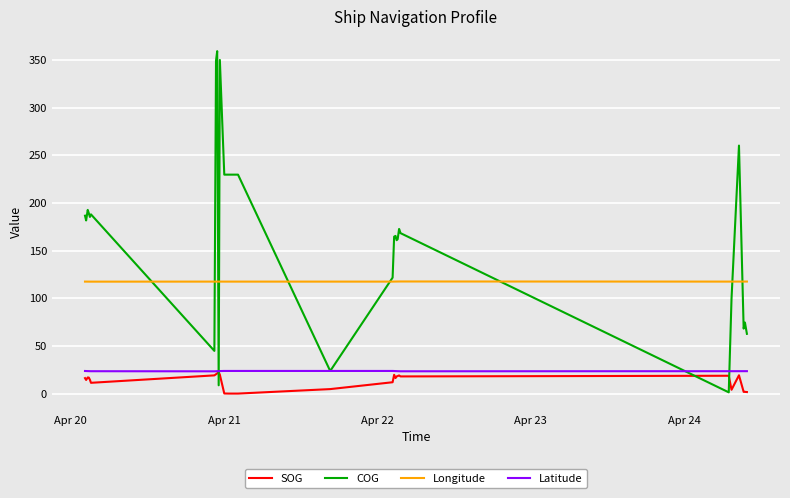

What is the difference between the maximum and minimum values in the Latitude series?

0.4